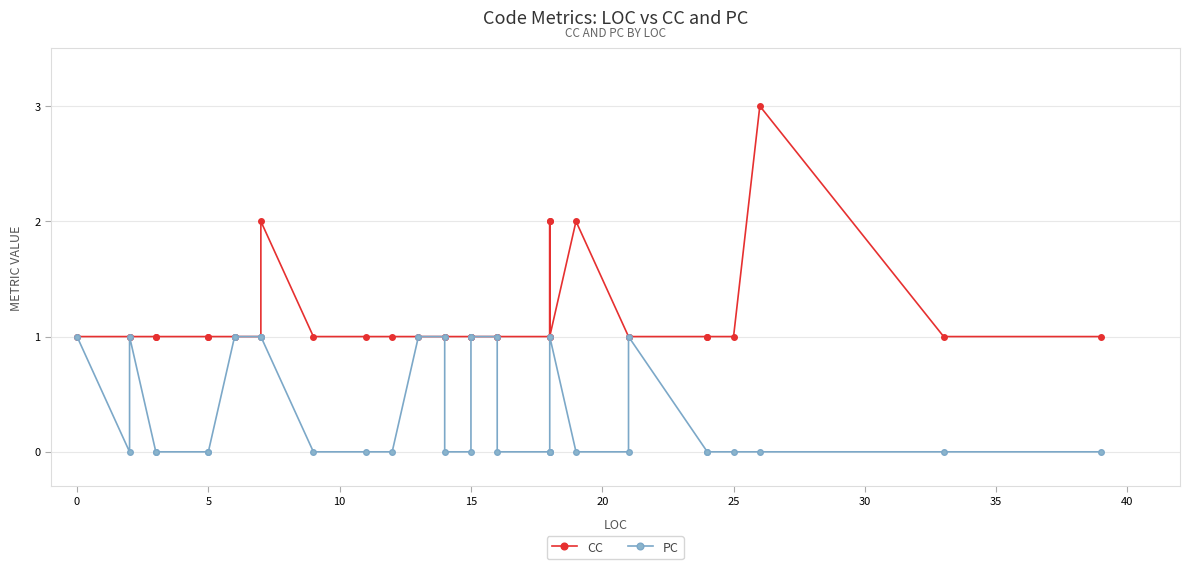

What are all the series names shown in the legend?

CC, PC